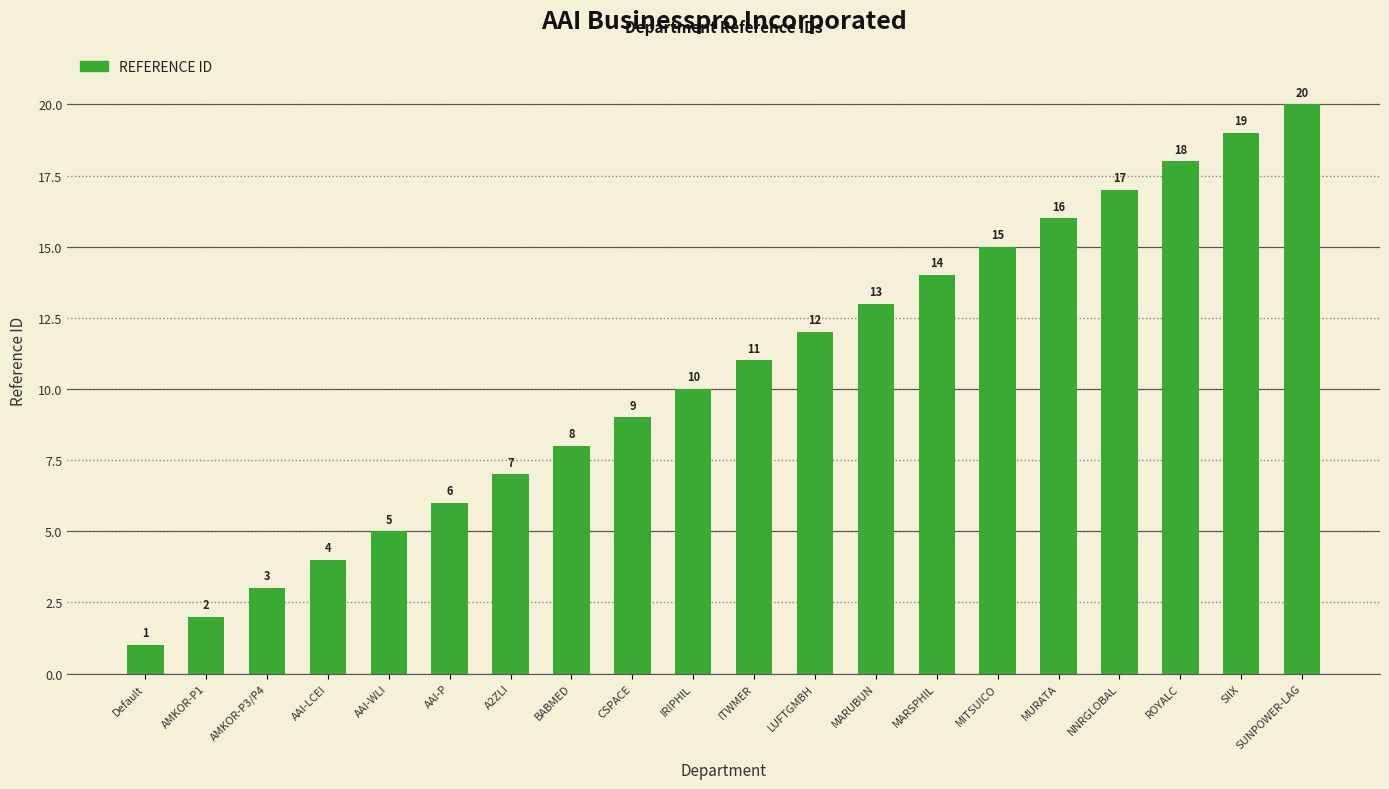

Reading left to right, what are all the values shown in this chart?

Default=1	AMKOR-P1=2	AMKOR-P3/P4=3	AAI-LCEI=4	AAI-WLI=5	AAI-P=6	A2ZLI=7	BABMED=8	CSPACE=9	IRIPHIL=10	ITWMER=11	LUFTGMBH=12	MARUBUN=13	MARSPHIL=14	MITSUICO=15	MURATA=16	NNRGLOBAL=17	ROYALC=18	SIIX=19	SUNPOWER-LAG=20